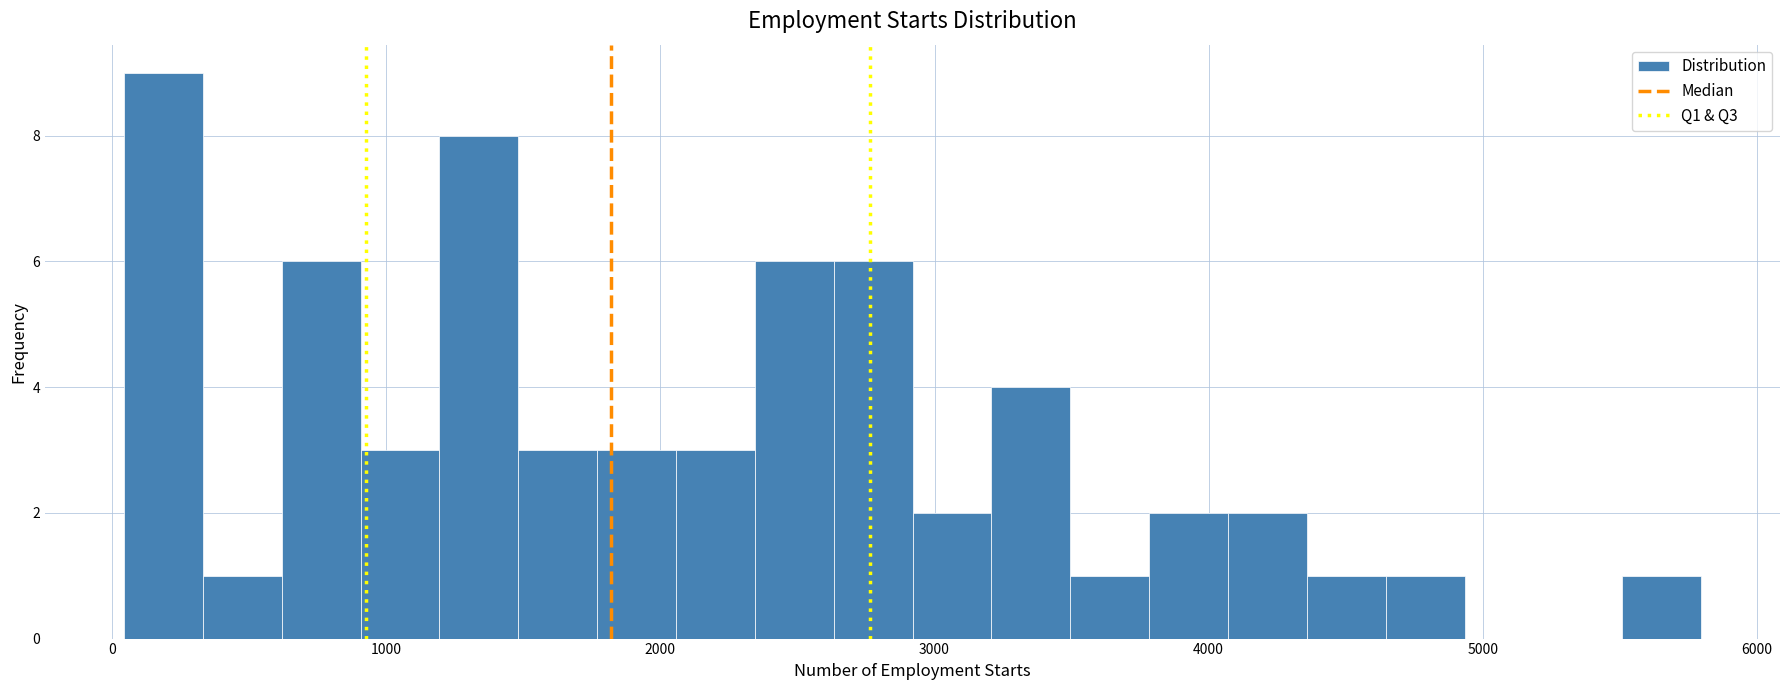

Read against the x-axis, roughly where is the centre of the tallest bar?

200